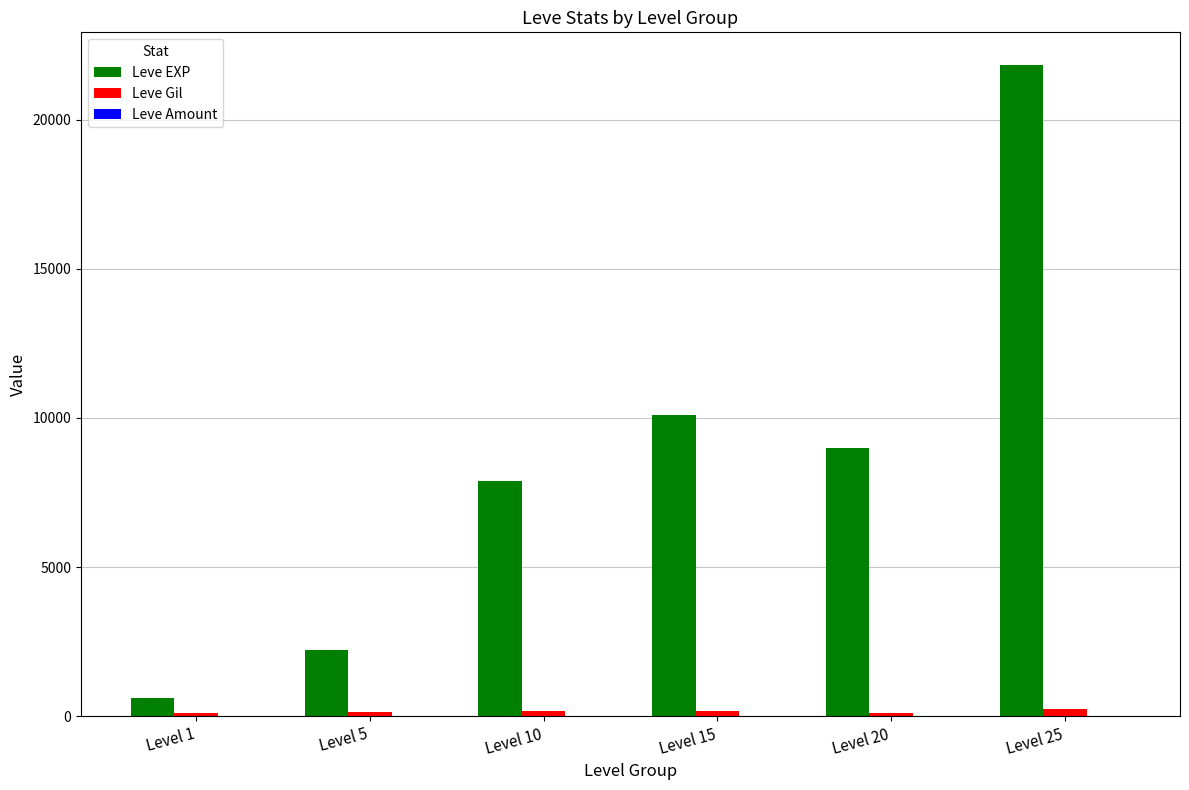

At which category does the chart reach its peak across all series?

Level 25